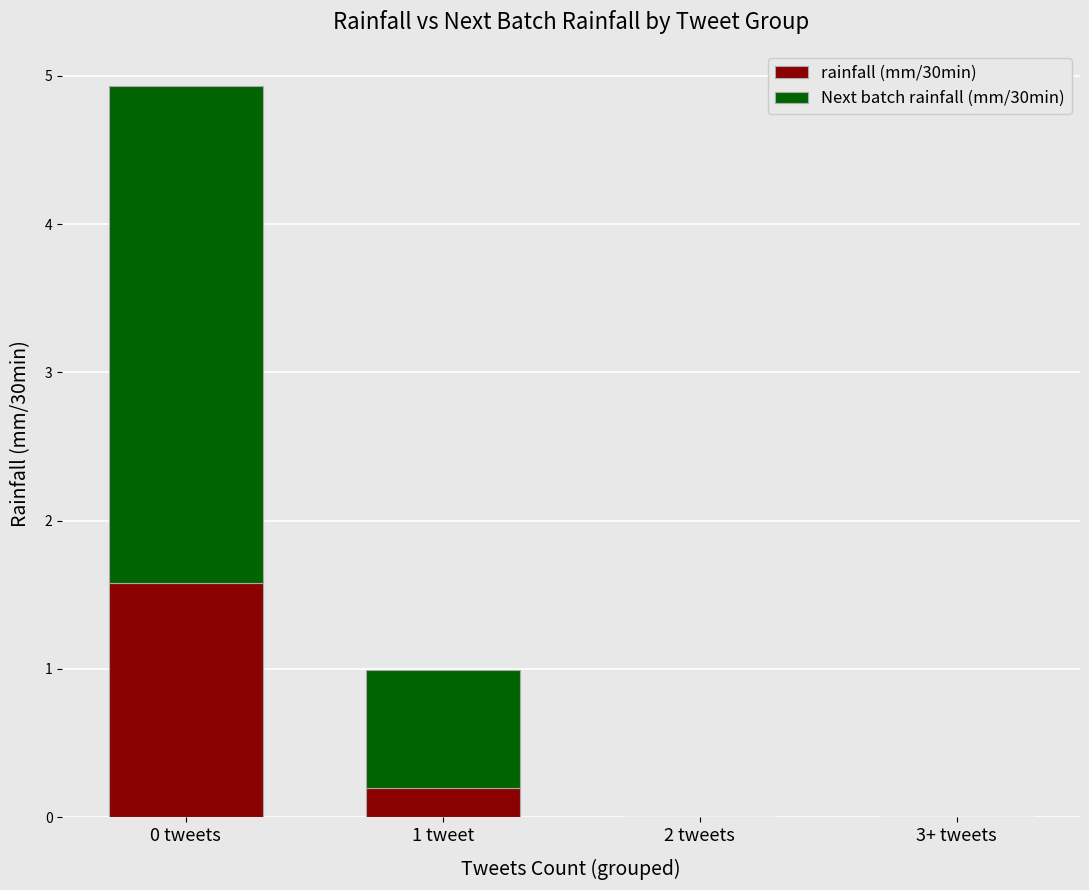

What is the highest value of the rainfall (mm/30min) series?

1.6